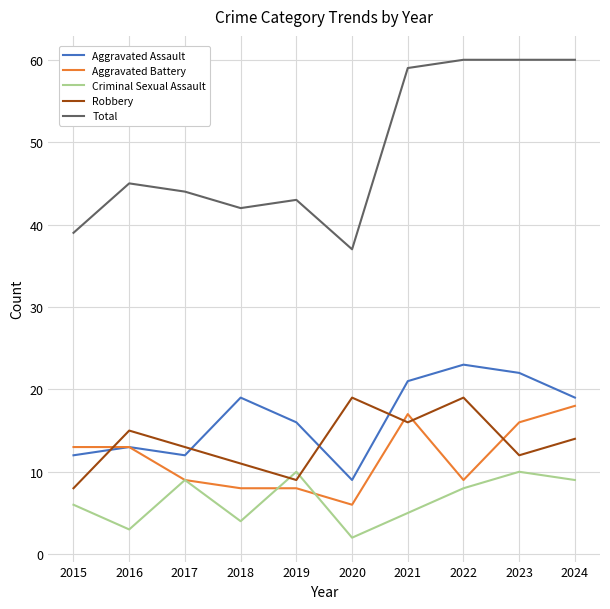

At how many categories does at least one series exceed 23?

10